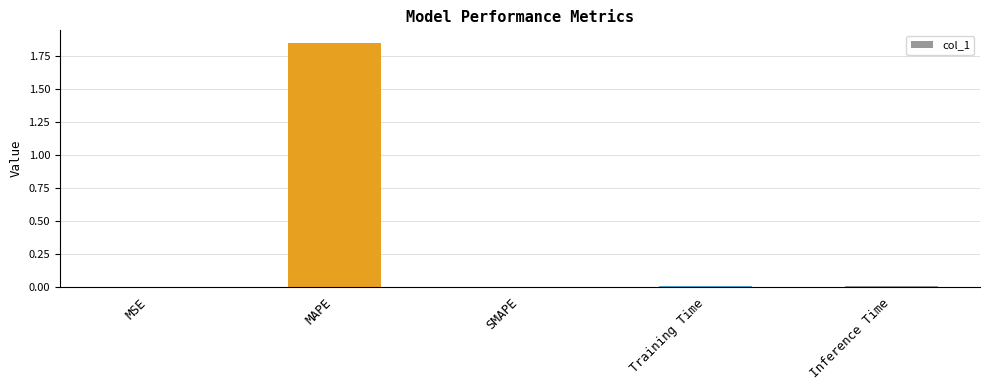

Which label corresponds to the largest value in the chart?

MAPE